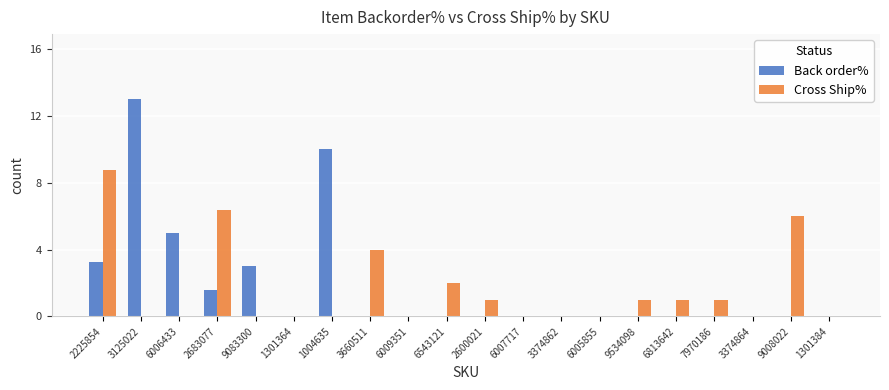

What are all the series names shown in the legend?

Back order%, Cross Ship%